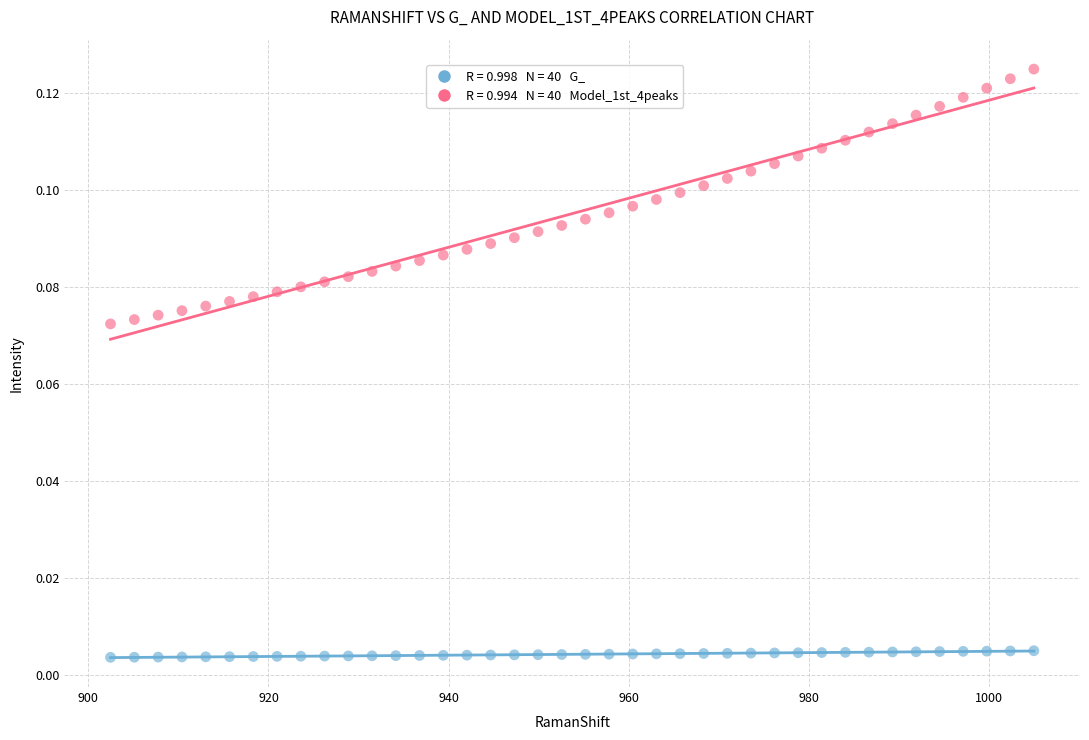

How many data points are displayed?

80